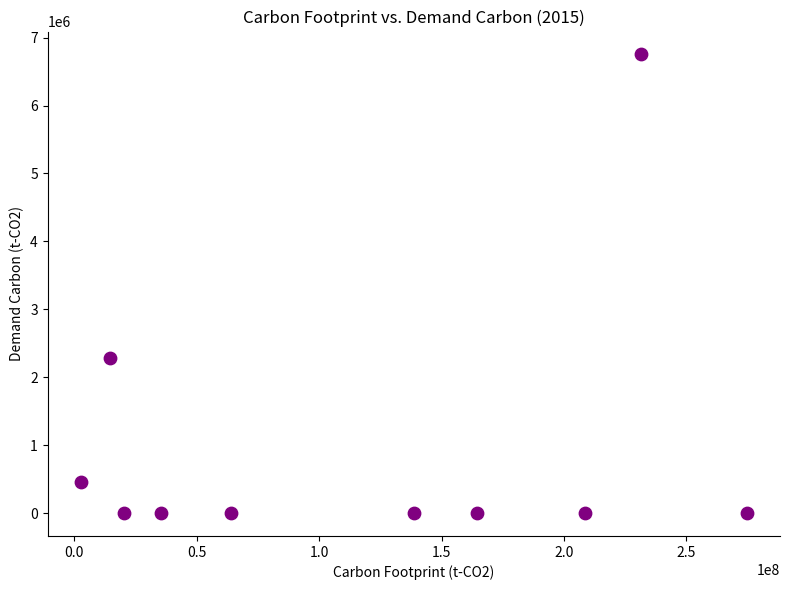

What Y value in the scatter plot is closest to 3376265?

2288158.1